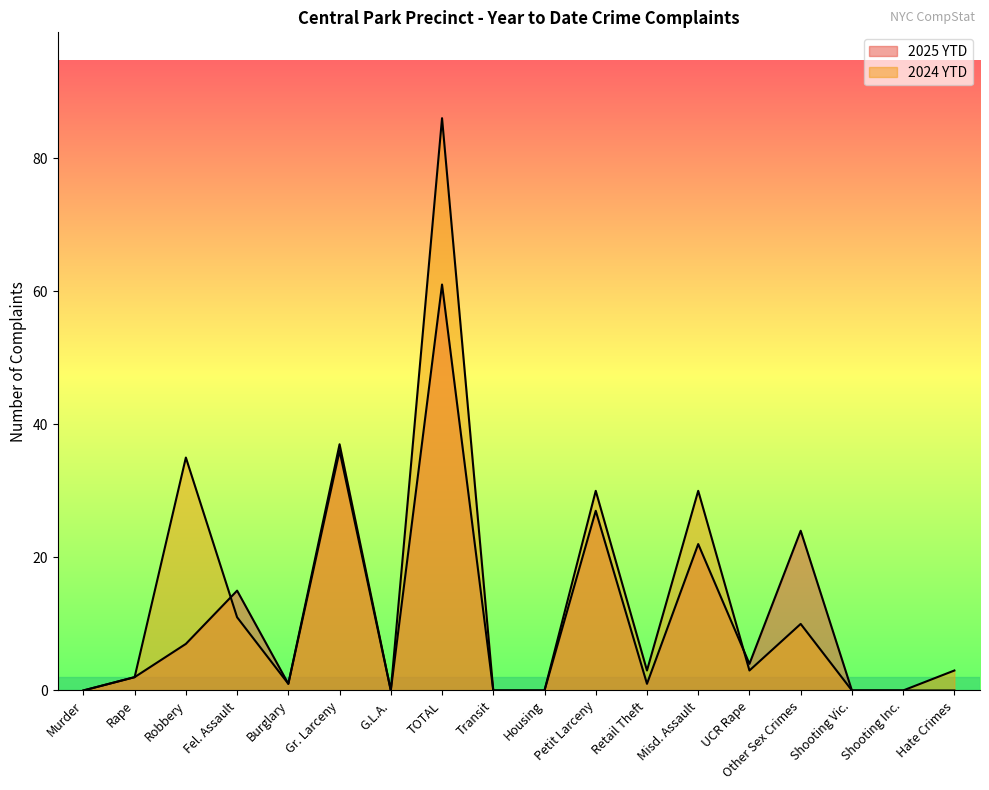

What is the difference between the highest and lowest values at Misd. Assault?

8